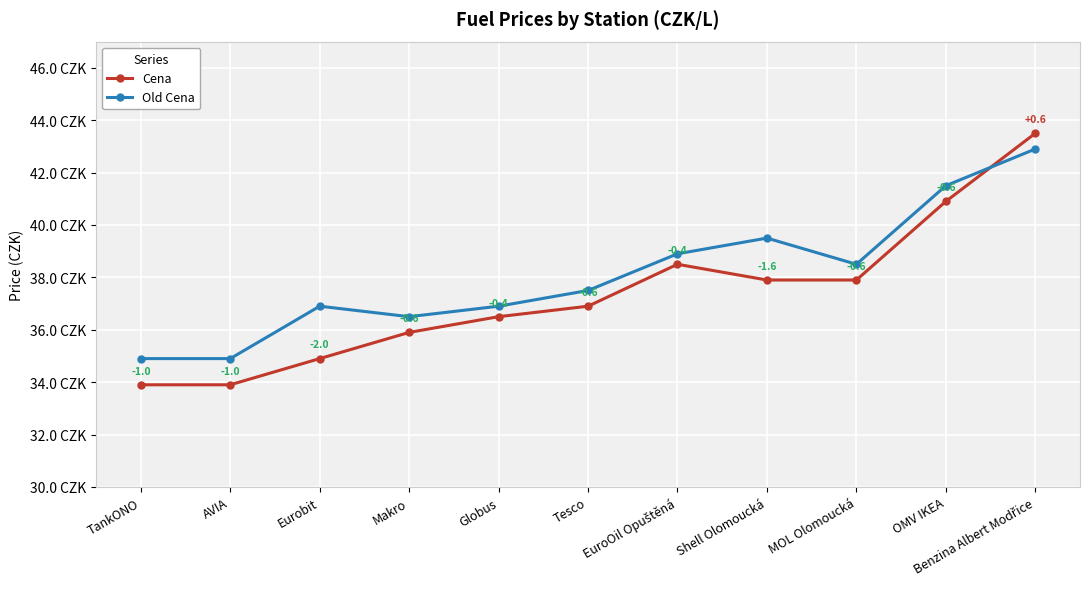

Which series changed the most between TankONO and Shell Olomoucká?

Old Cena